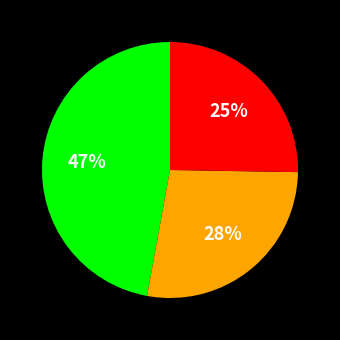

How many segments does this pie chart have?

3